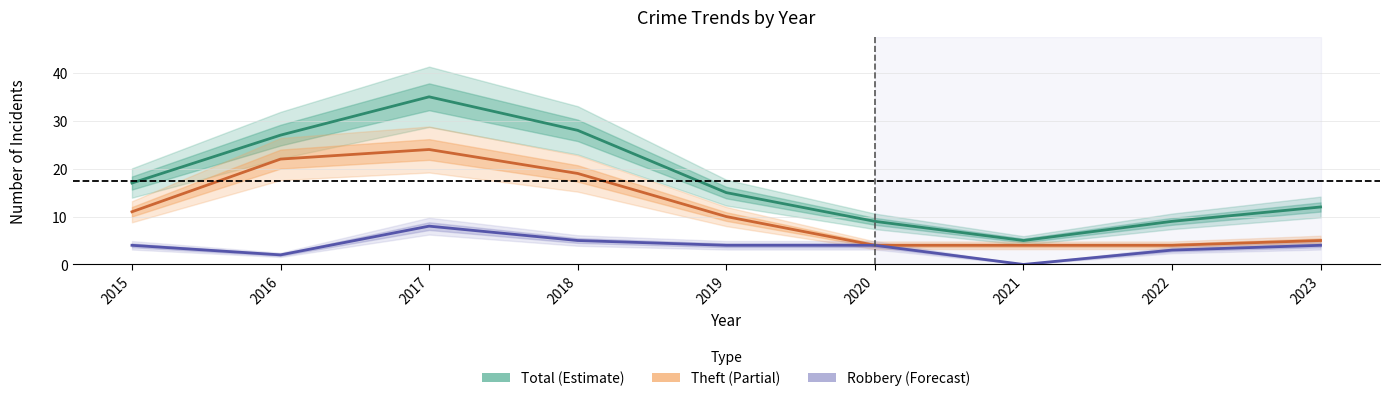

At which label does Robbery first exceed 4?

2017